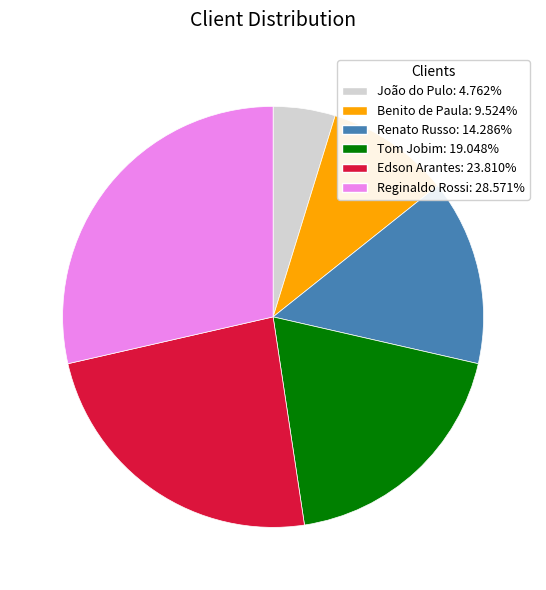

Which category has the biggest portion of the pie?

Reginaldo Rossi